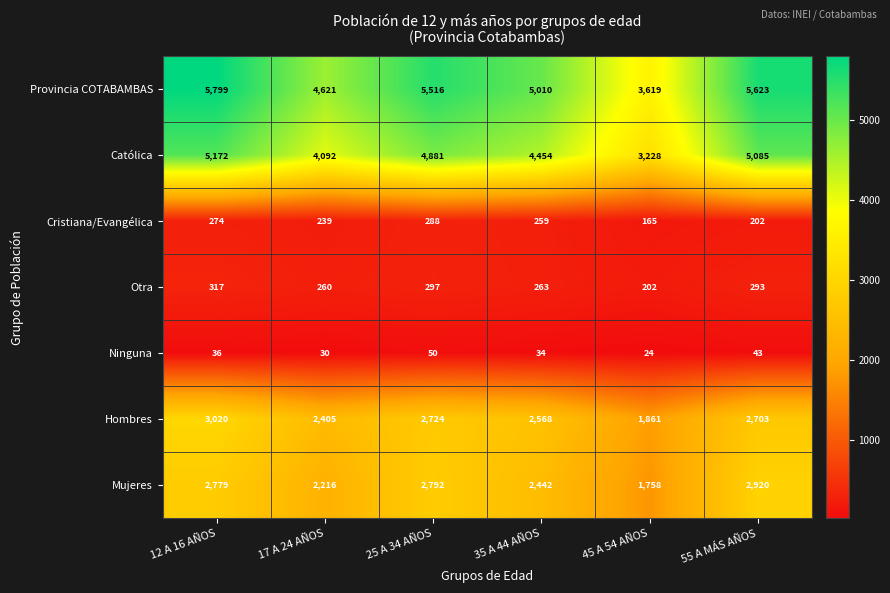

Rank the series by their maximum value, from lowest to highest.

Ninguna, Cristiana/Evangélica, Otra, Mujeres, Hombres, Católica, Provincia COTABAMBAS